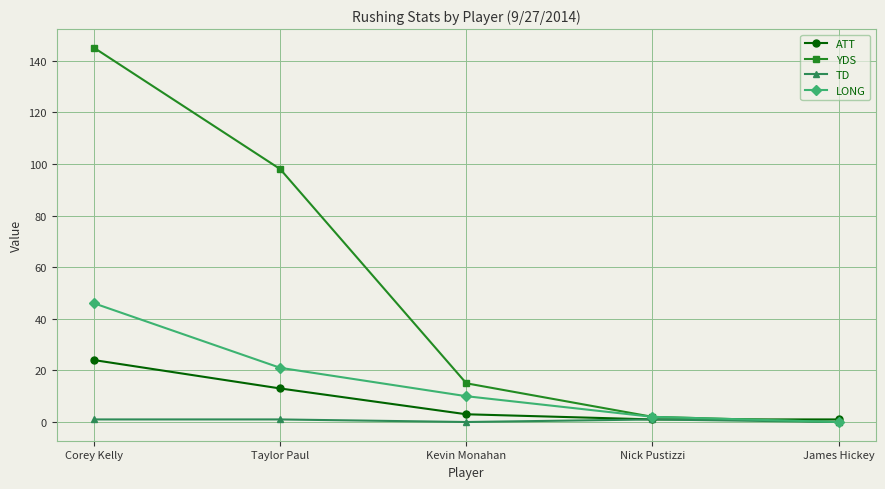

Does the chart display data point markers on the line(s)?

Yes